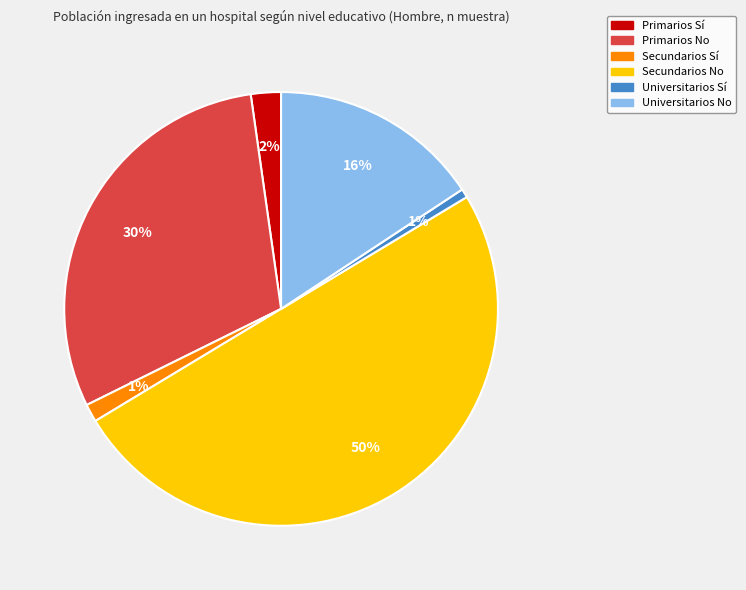

What percentage is the Secundarios Sí slice, to the nearest percent?

1%